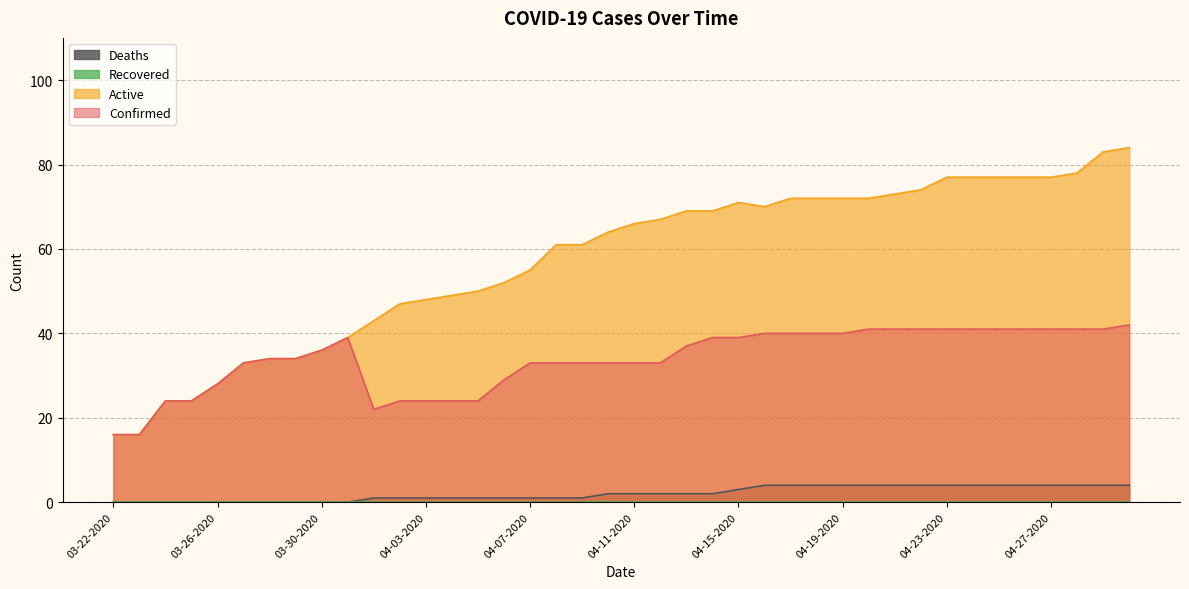

At how many categories does at least one series exceed 13?

40